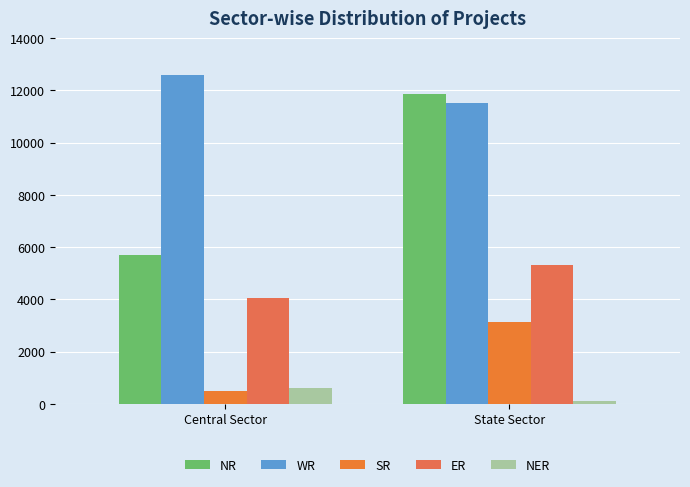

What is the total value across all series at Central Sector?

23444